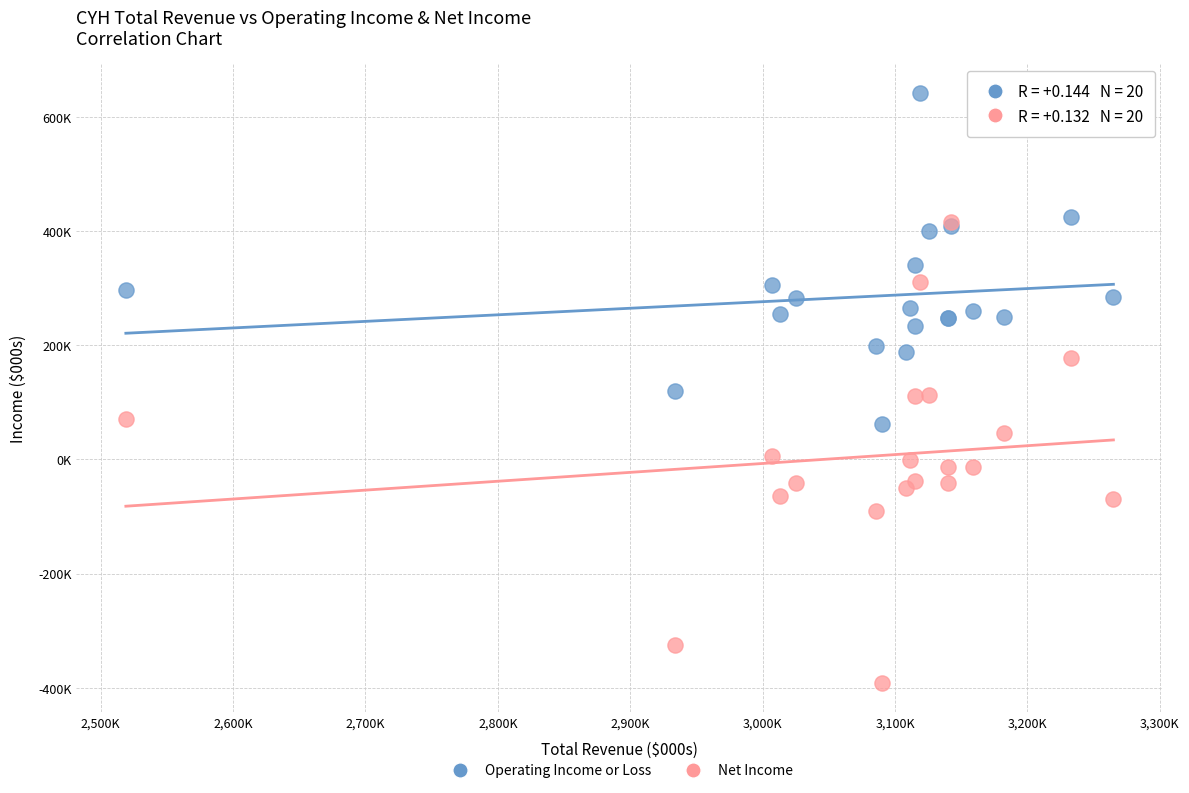

What are all the series names shown in the legend?

Operating Income or Loss, Net Income